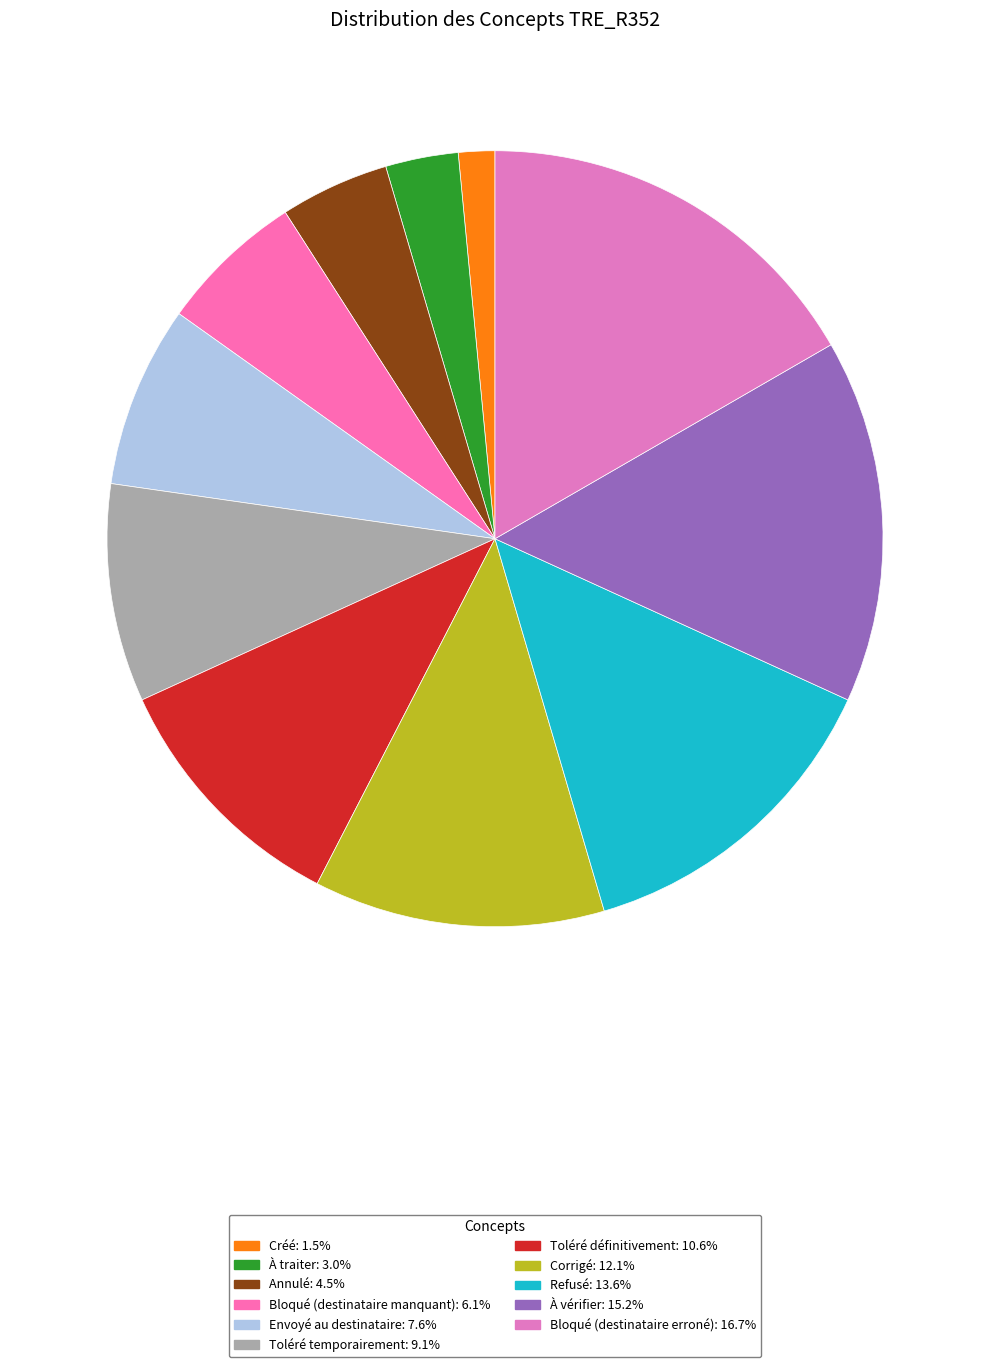

What percentage is the Refusé slice, to the nearest percent?

14%